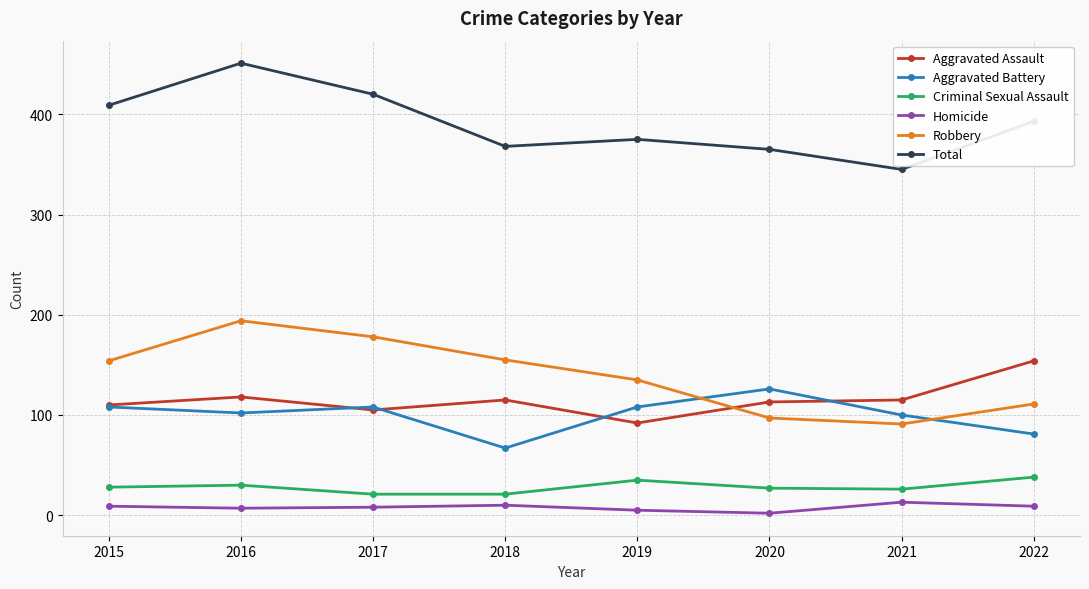

True or false: Criminal Sexual Assault and Robbery intersect in this chart.

False